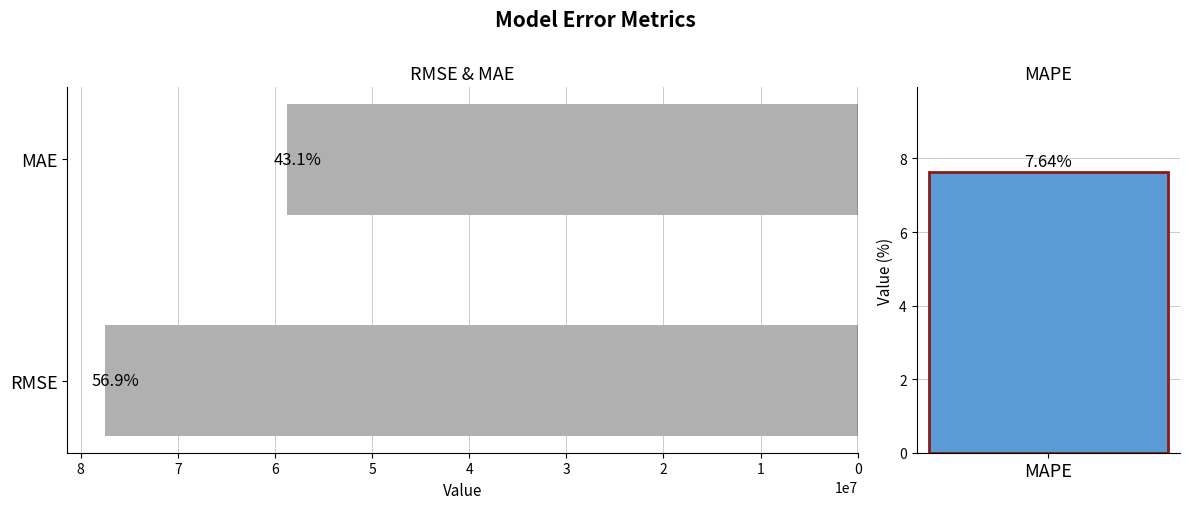

The value at MAE is 79236694.7. True or false?

False